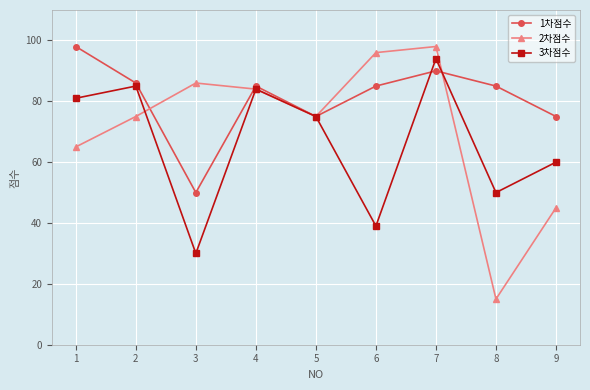

Read the 1차점수 value at 8.

85